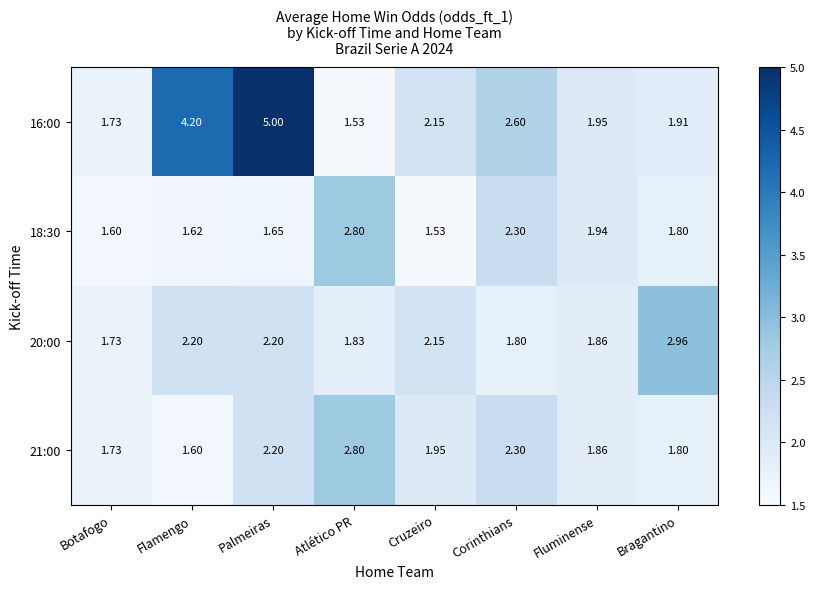

Which category has the lowest value in the 20:00 series?

Botafogo